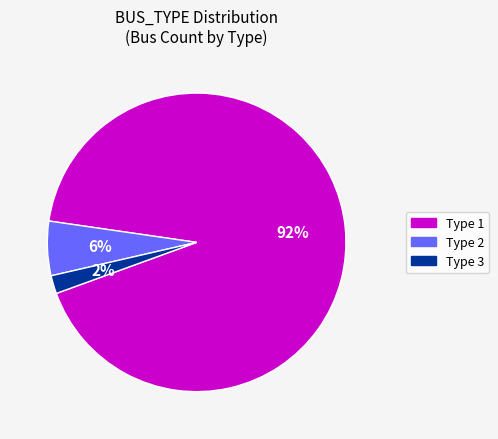

True or false: Type 1 accounts for 92% of the total.

True